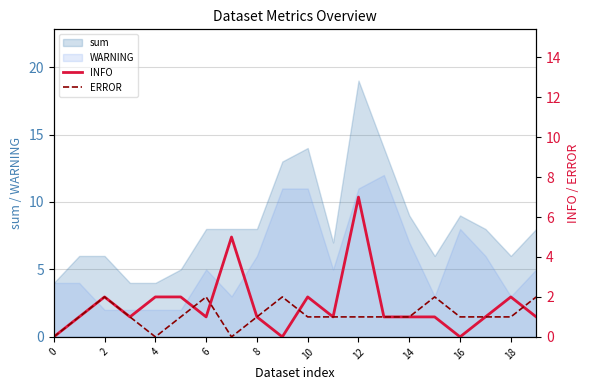

What is the sum of all INFO values?

32